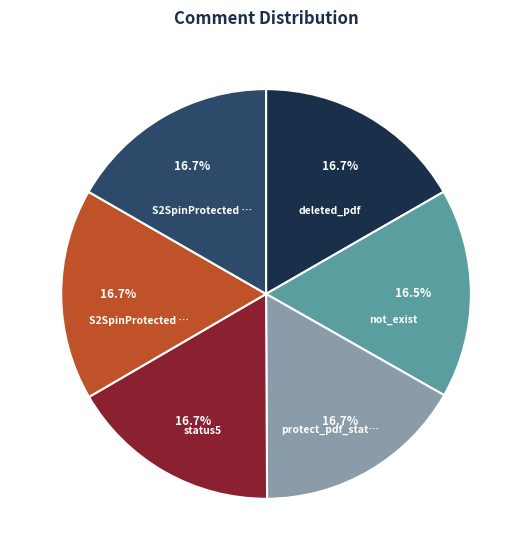

Count the number of slices in the pie.

6